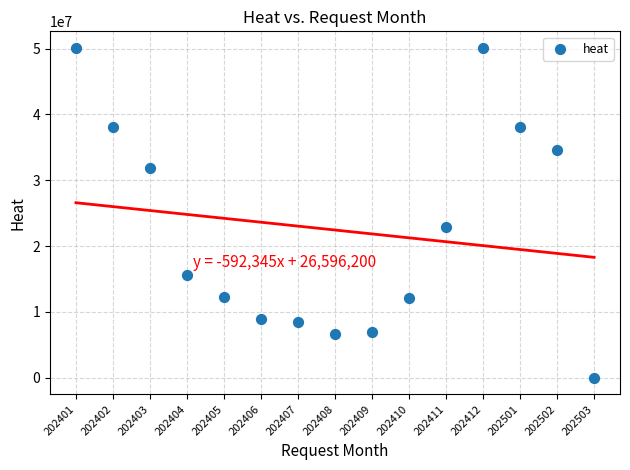

What is the range of Y values (max minus min)?

50124850